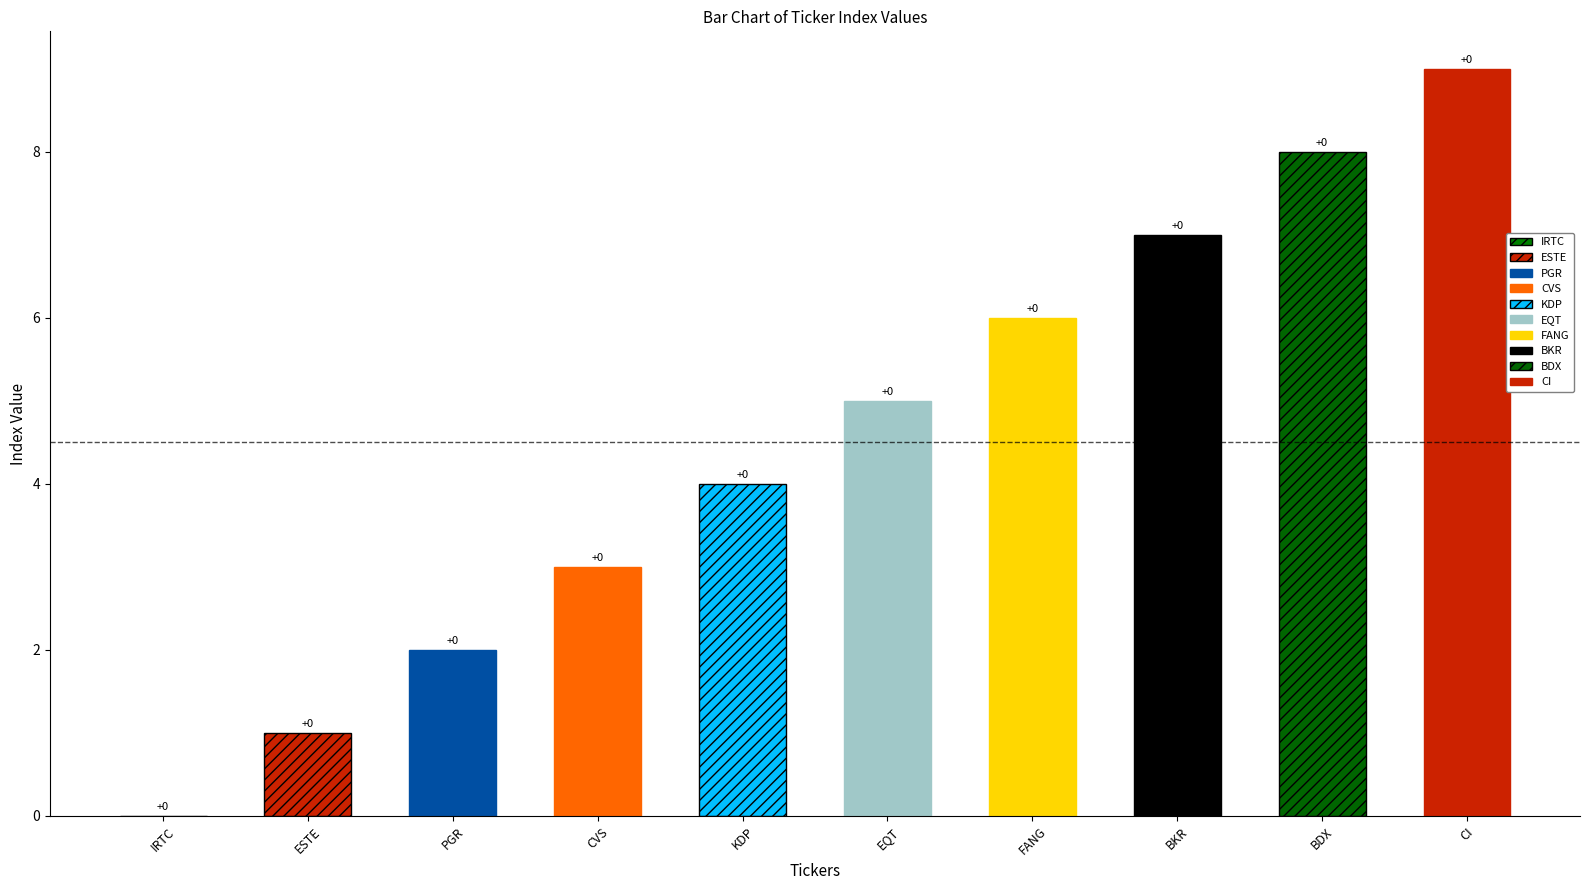

What is the difference between the second highest and minimum values?

8